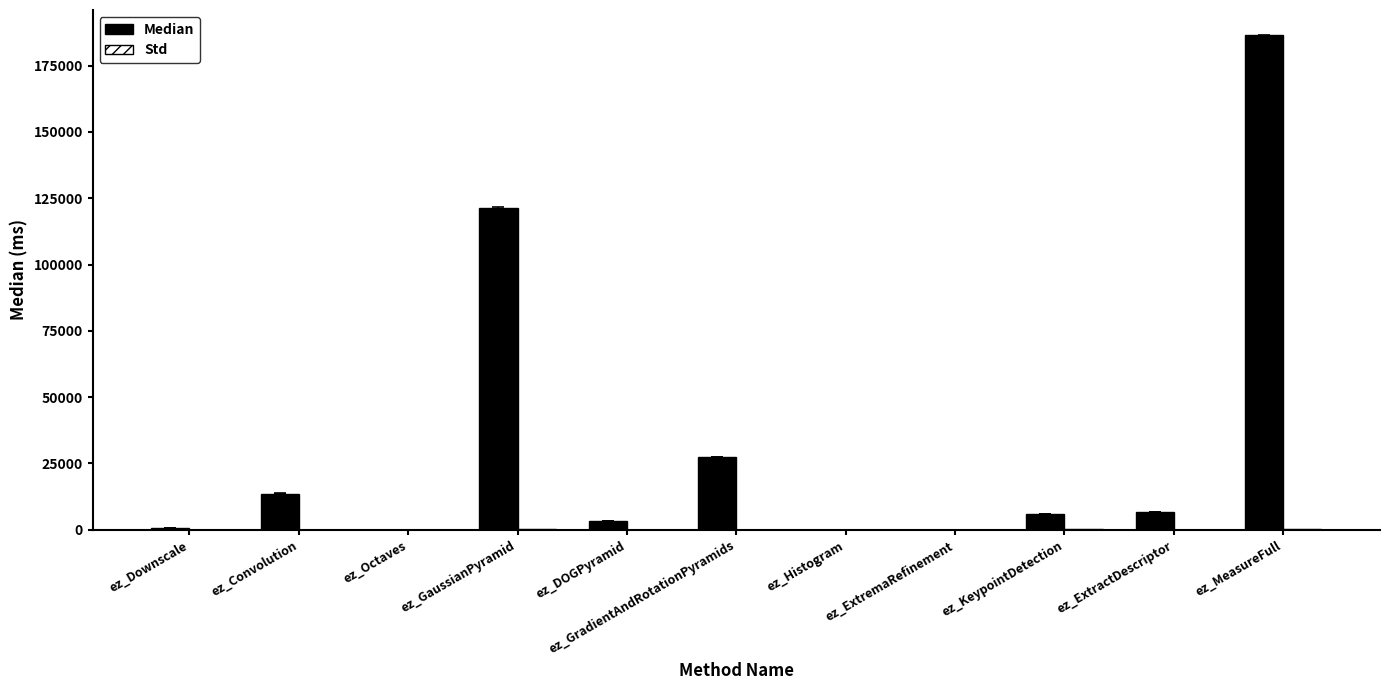

The value of Median at ez_Histogram is 4.0. True or false?

True